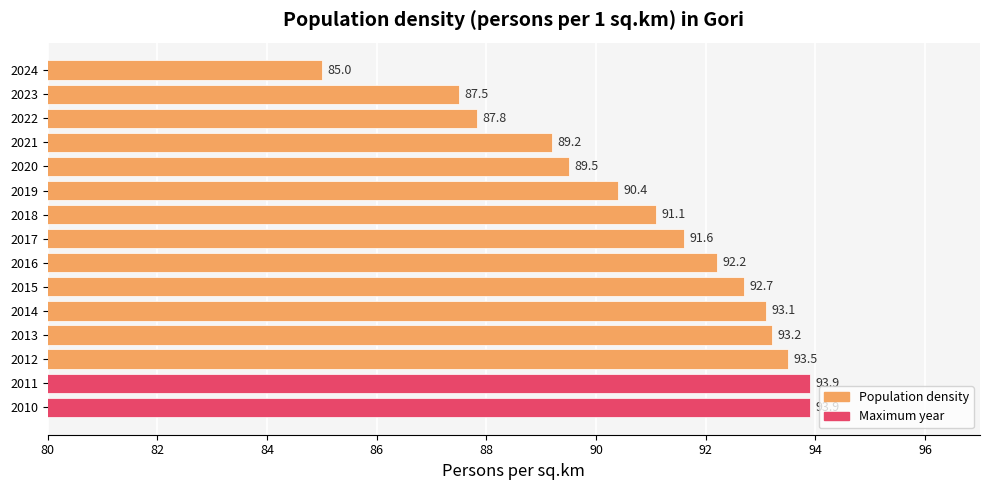

What is the difference between the maximum and minimum values?

8.9